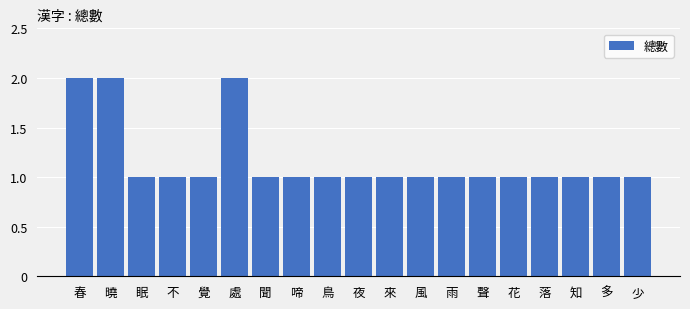

What is the smallest value displayed?

1